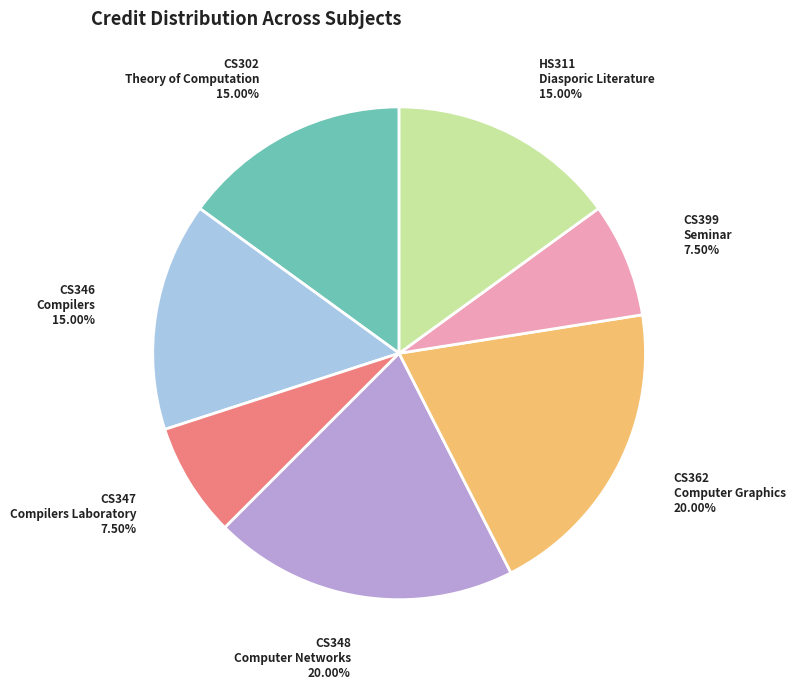

Does any single category account for the majority?

No